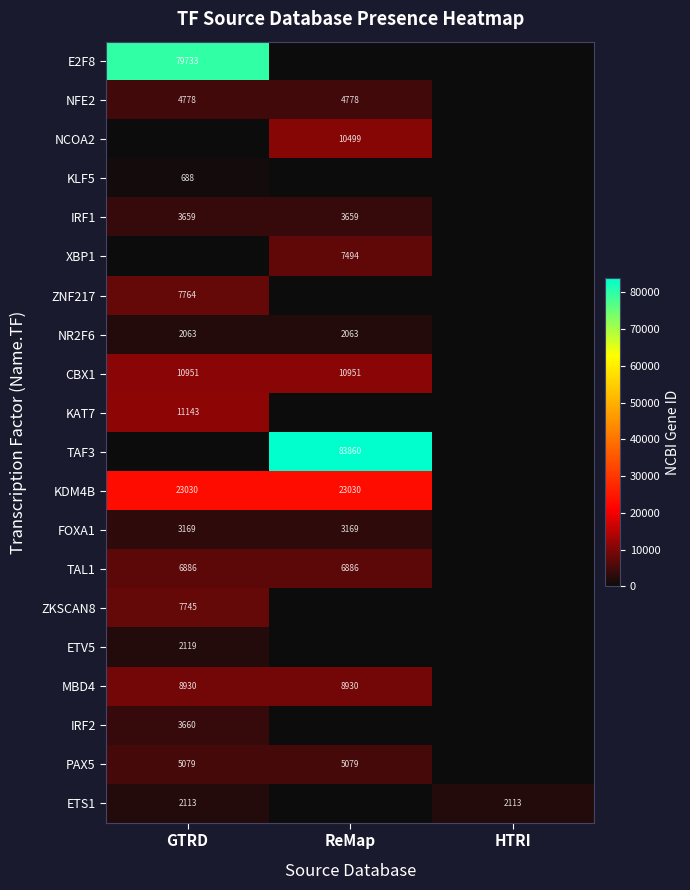

At which category is the sum across all series the highest?

GTRD